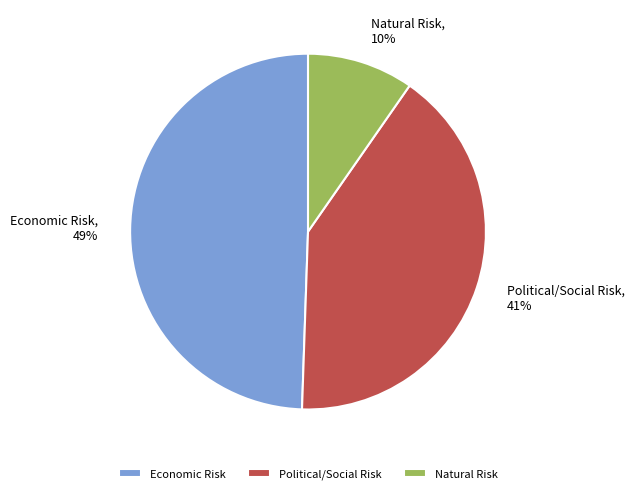

True or false: Natural Risk accounts for 1% of the total.

False